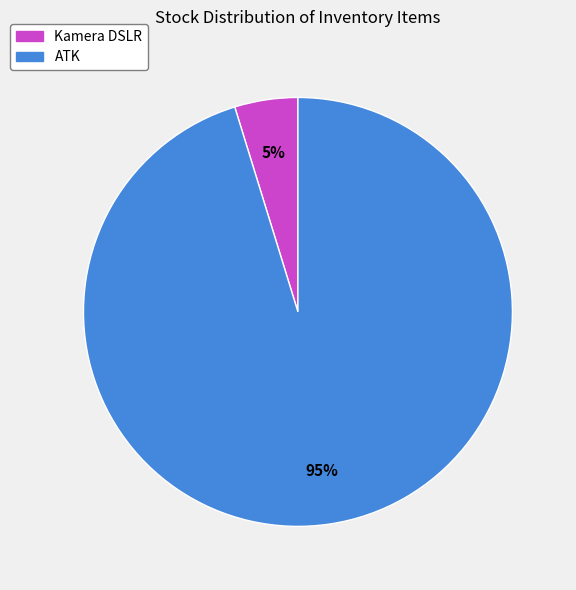

To the nearest percent, what is the average slice percentage?

50%